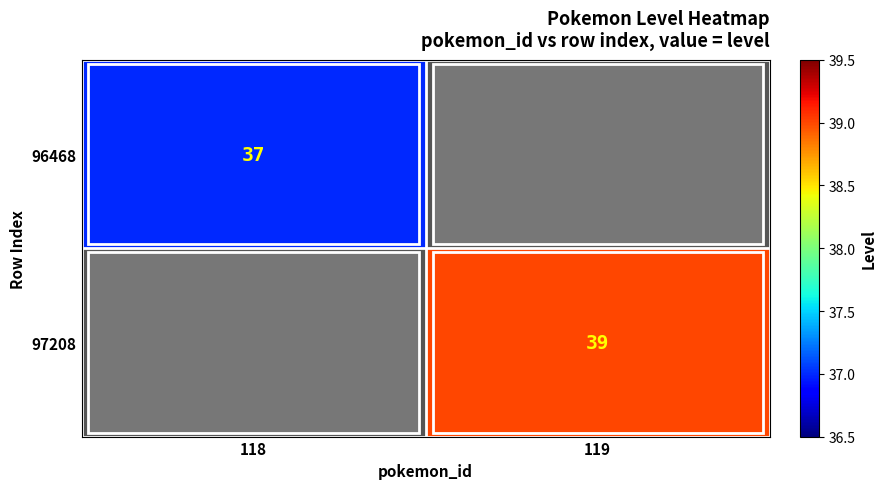

Is the value of 97208 at 119 greater than the value of 96468 at 118?

Yes